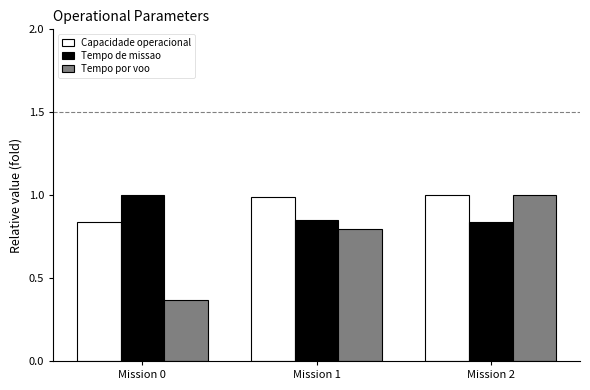

What is the difference between the maximum and second lowest values in the Tempo de missao series?

0.2